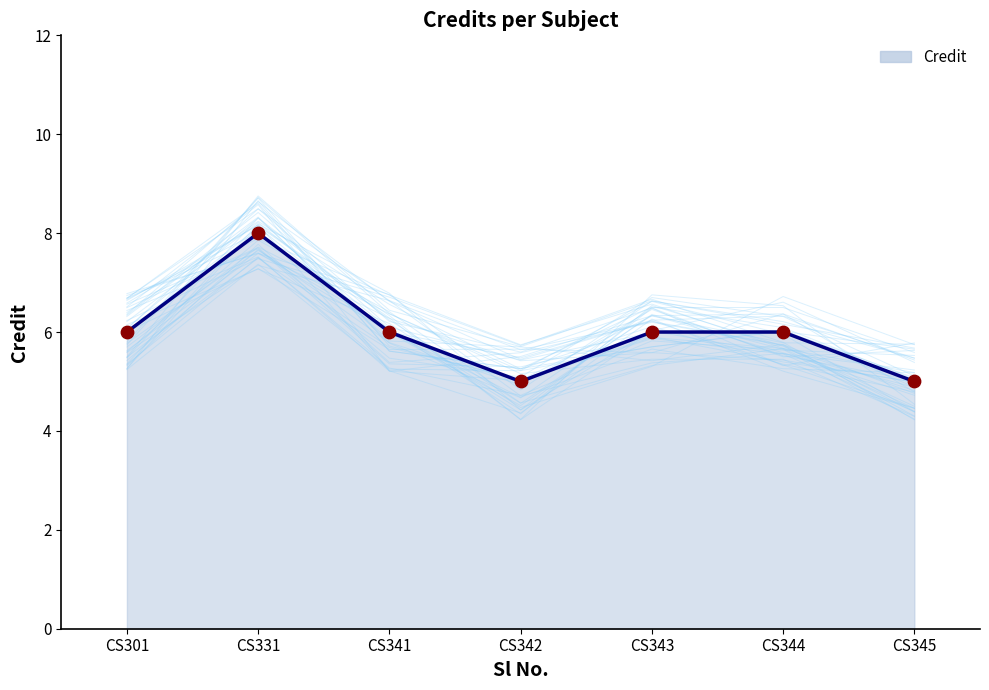

What is the ratio of the value at CS345 to the value at CS341?

0.8